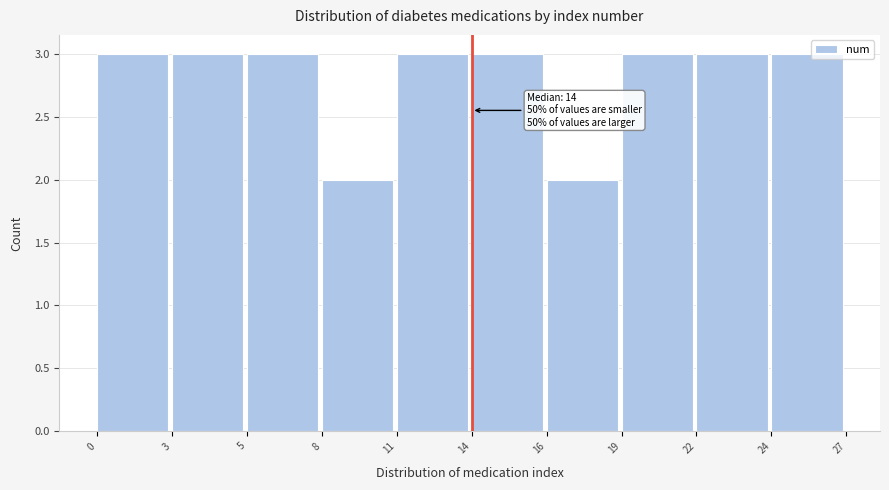

Reading right to left, transcribe all the data shown in this chart.

3	3	3	2	3	3	2	3	3	3